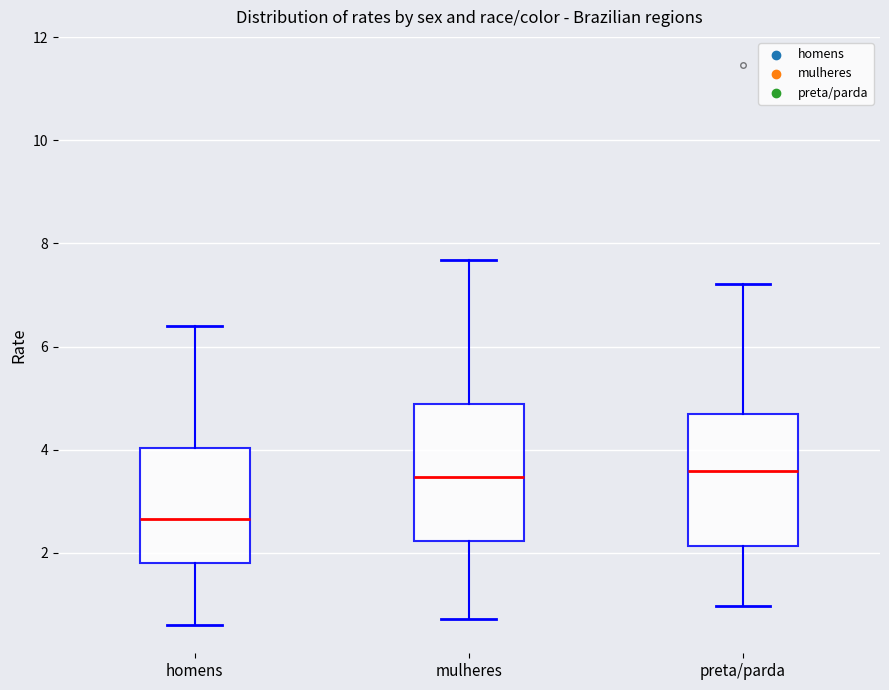

Reading left to right, read every box against the y-axis: the position of its median line, the range the box covers, and the ends of its whiskers. The values are not printed on the chart, so give them approximately, as read against the axis.

homens: median 2.6, box 1.8 to 4.0, whiskers 0.6 to 6.4
mulheres: median 3.4, box 2.2 to 4.8, whiskers 0.8 to 7.6
preta/parda: median 3.6, box 2.2 to 4.6, whiskers 1.0 to 7.2